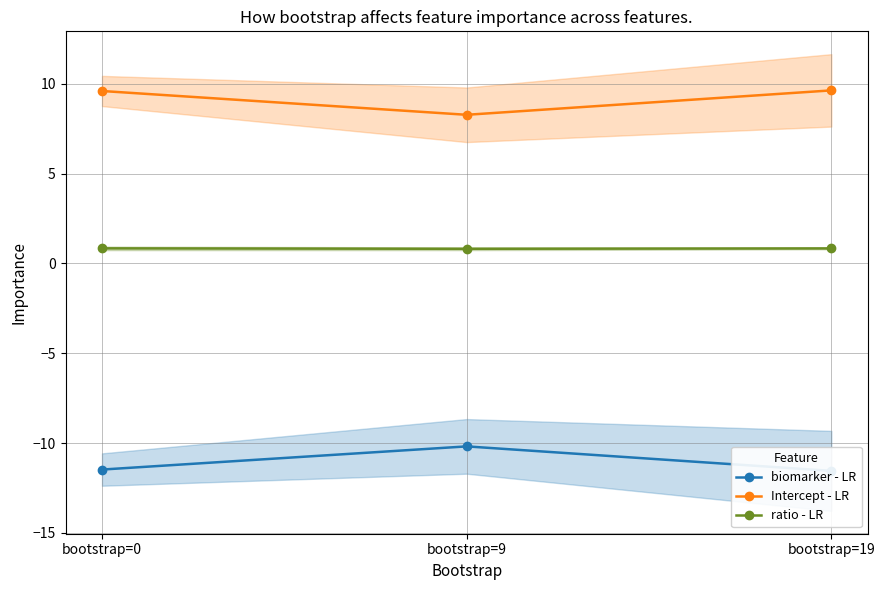

What is the minimum value for biomarker - LR?

-11.5